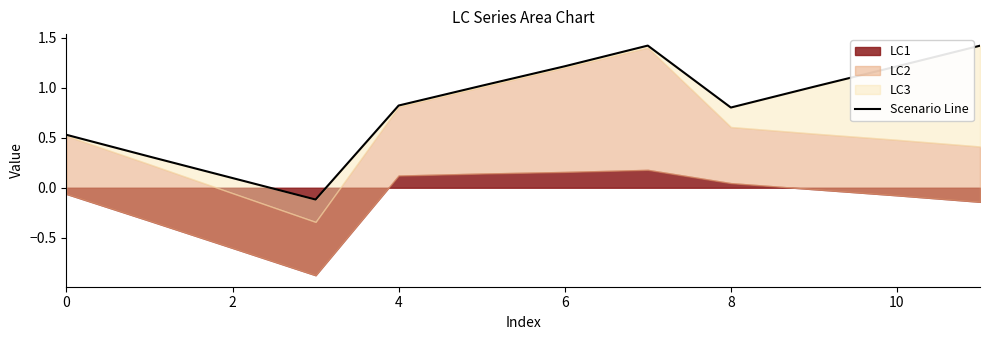

True or false: the data has more than 2 interior local peaks.

False